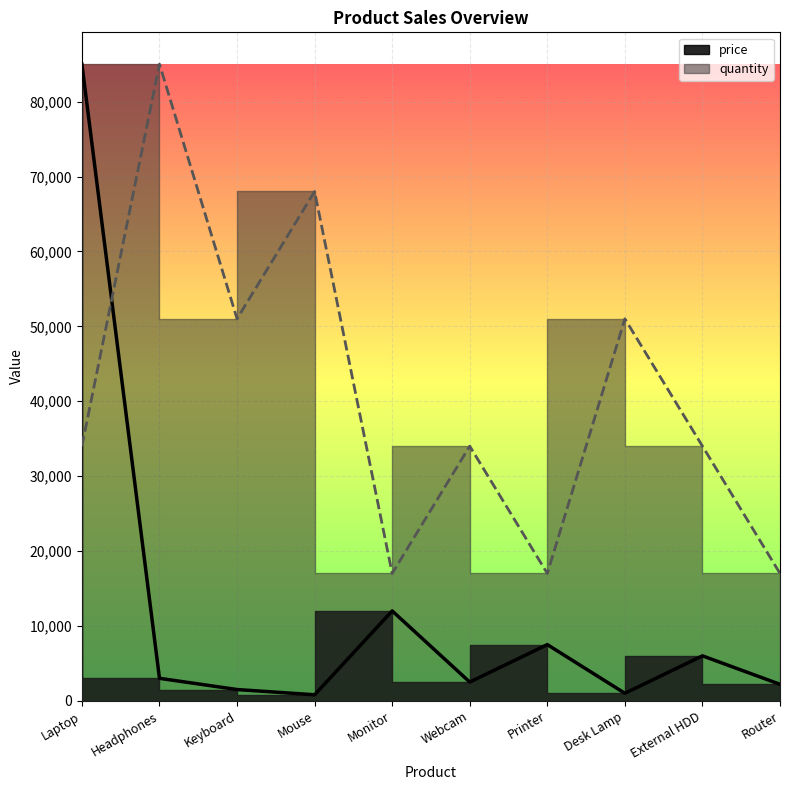

How many values in the price series exceed 3000?

4